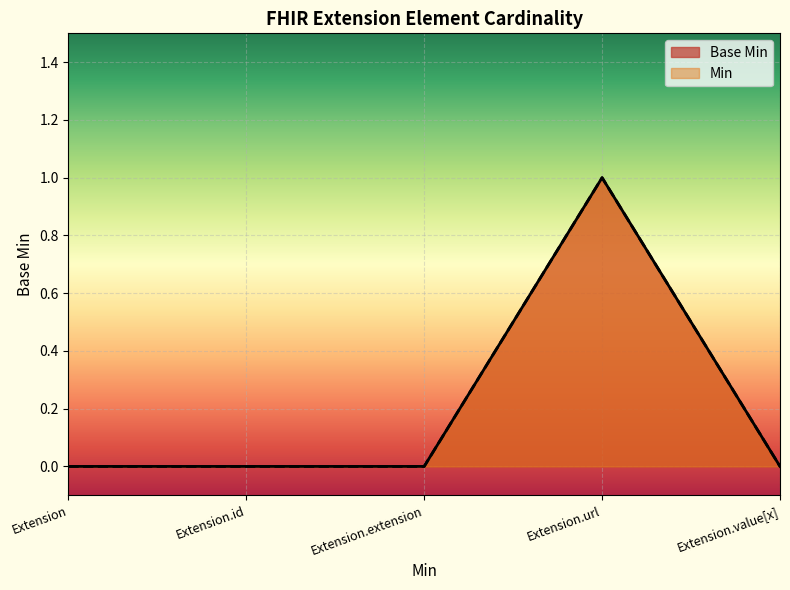

Which category has the highest value across all series?

Extension.url